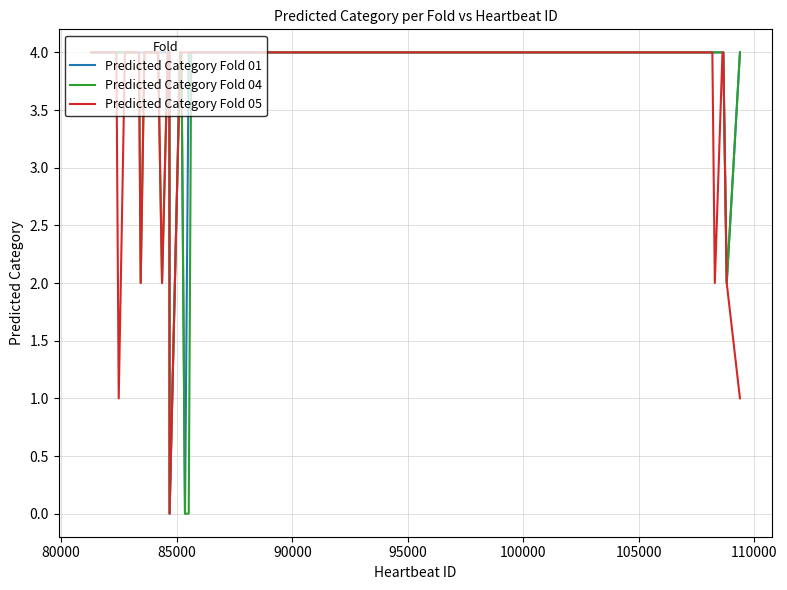

What is the greatest value displayed?

4